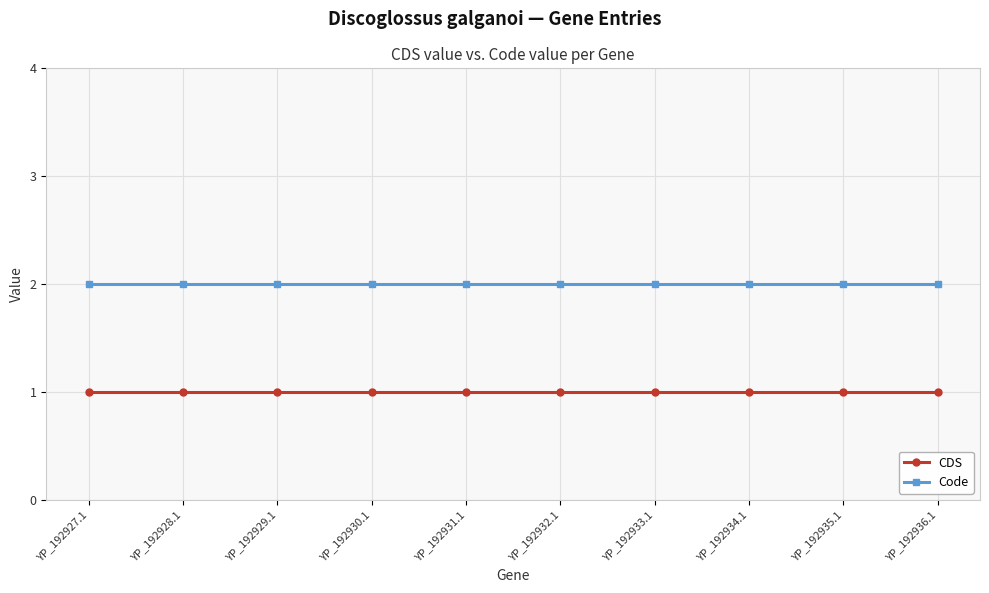

What are all the series names shown in the legend?

CDS, Code